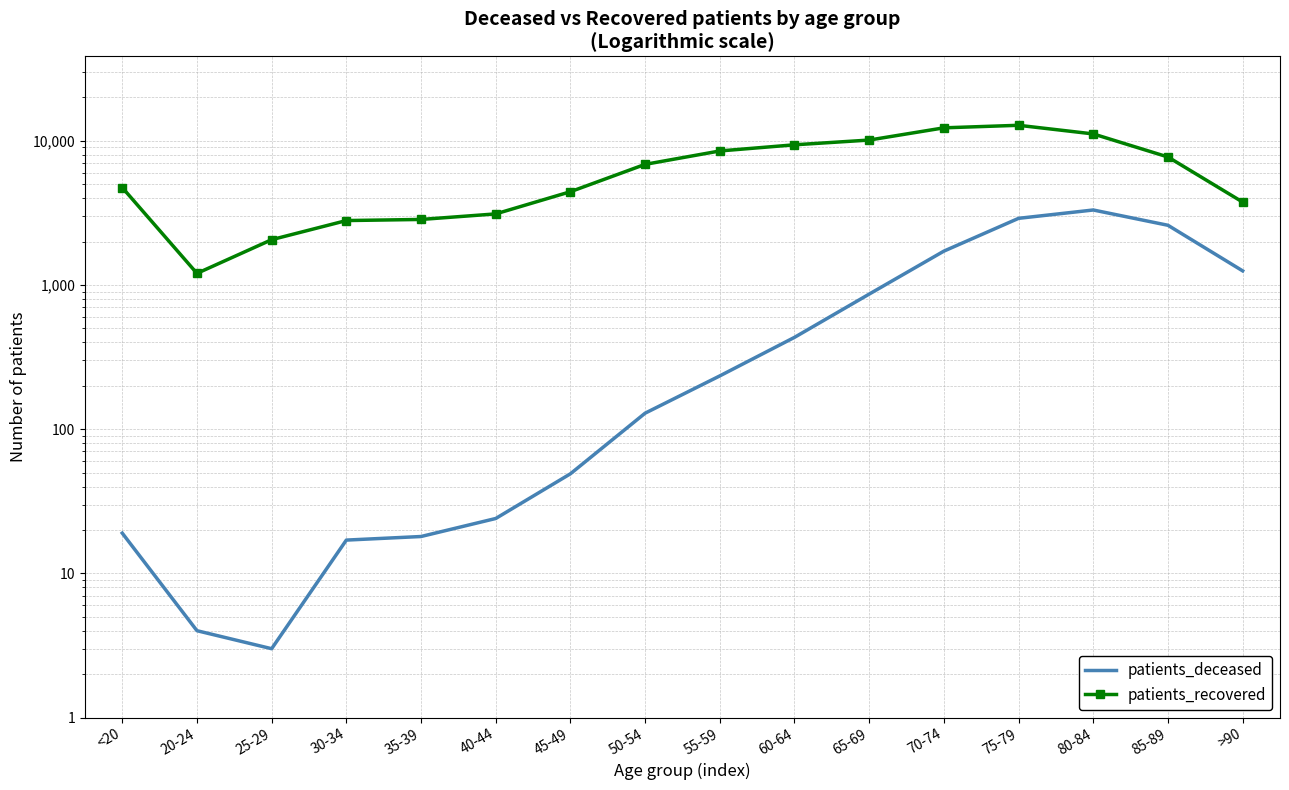

The patients_deceased series shows 6 at 20-24. True or false?

False